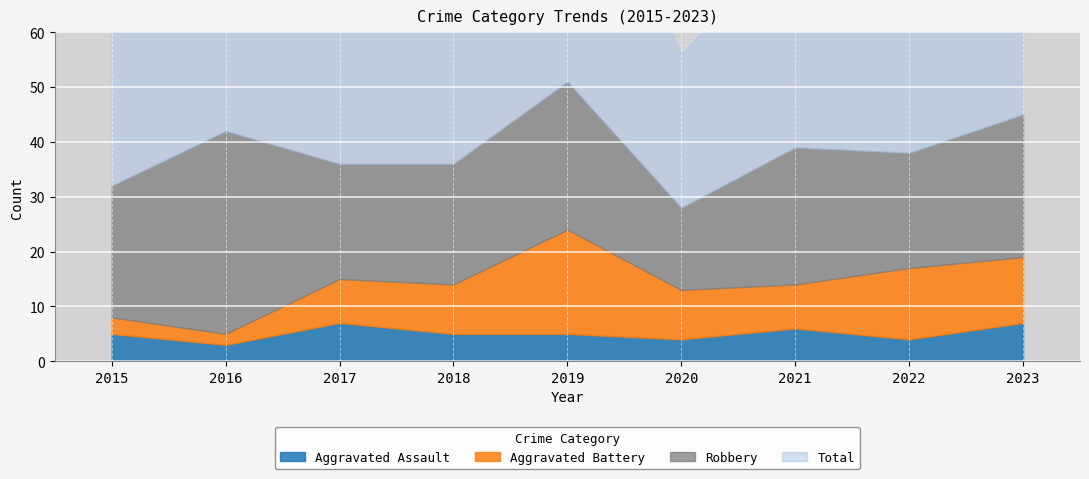

What is the sum of all Total values?

354